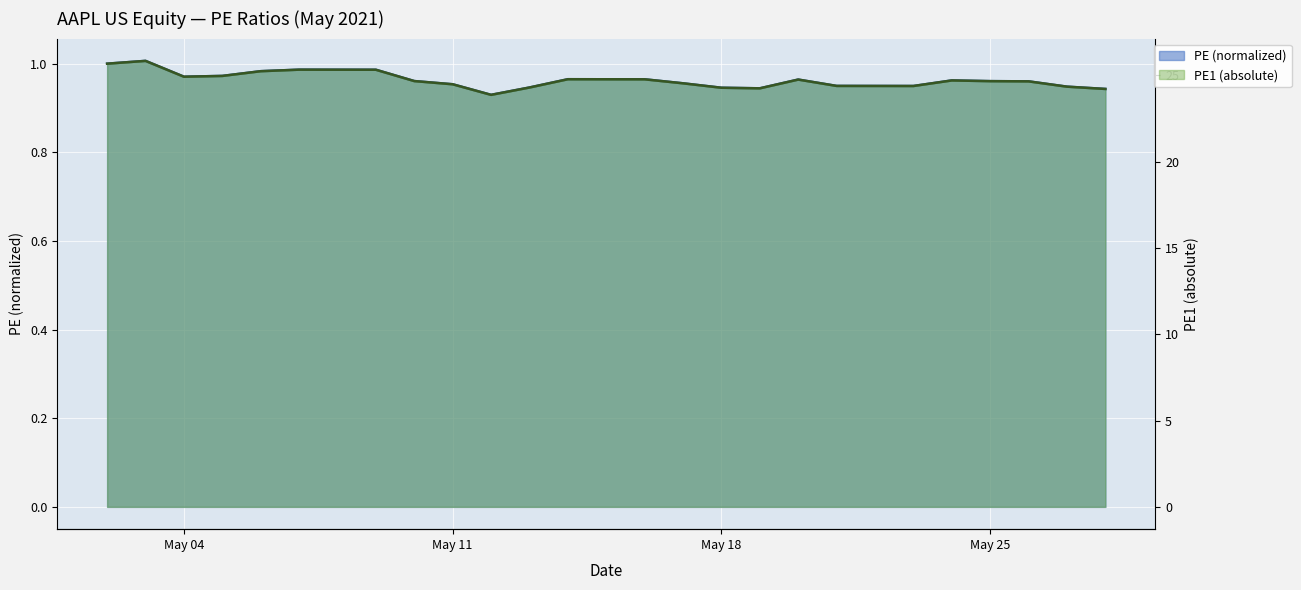

What are all the series names shown in the legend?

PE (normalized), PE1 (absolute)